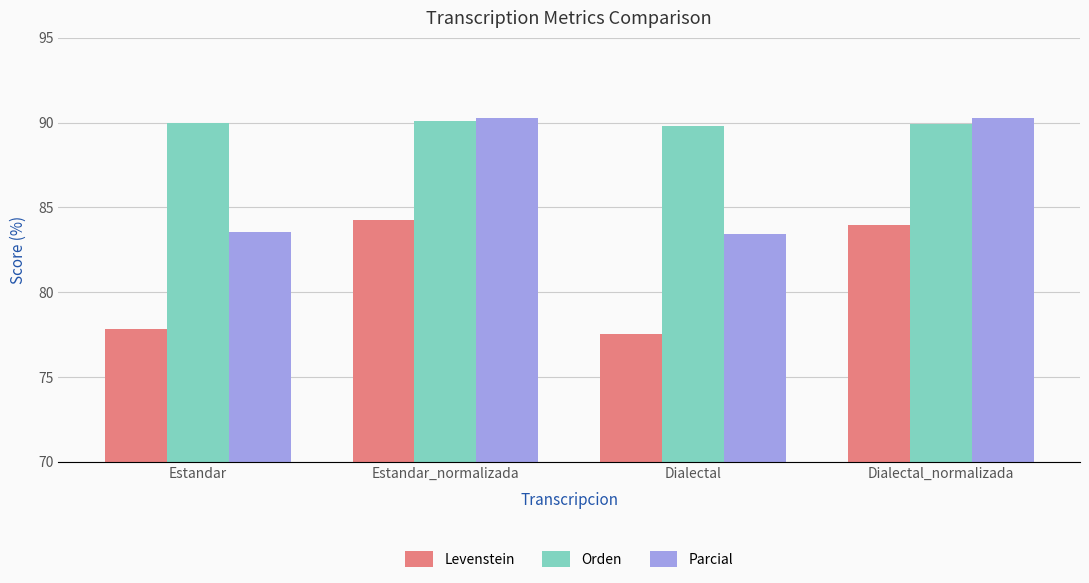

What are all the series names shown in the legend?

Levenstein, Orden, Parcial